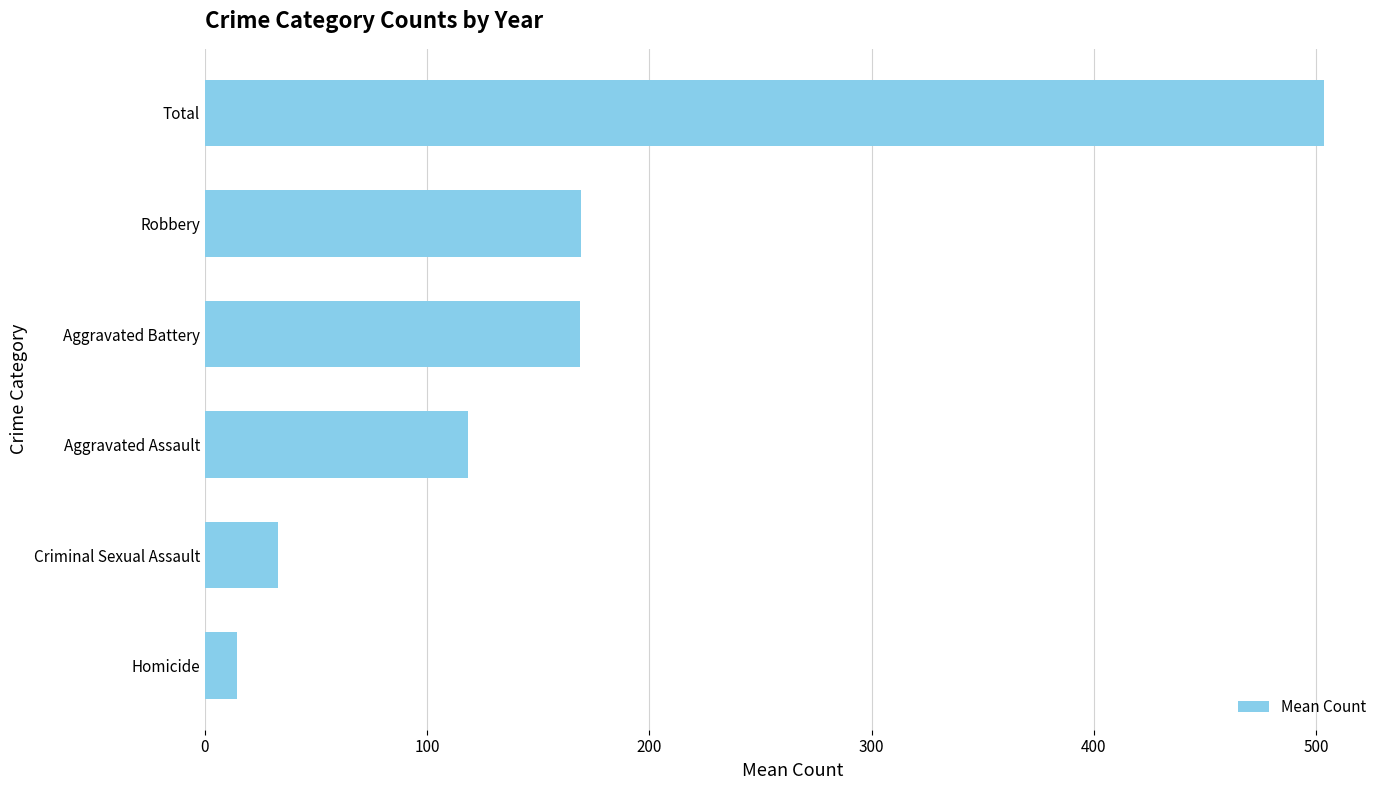

Which has a higher value, Aggravated Assault or Robbery?

Robbery